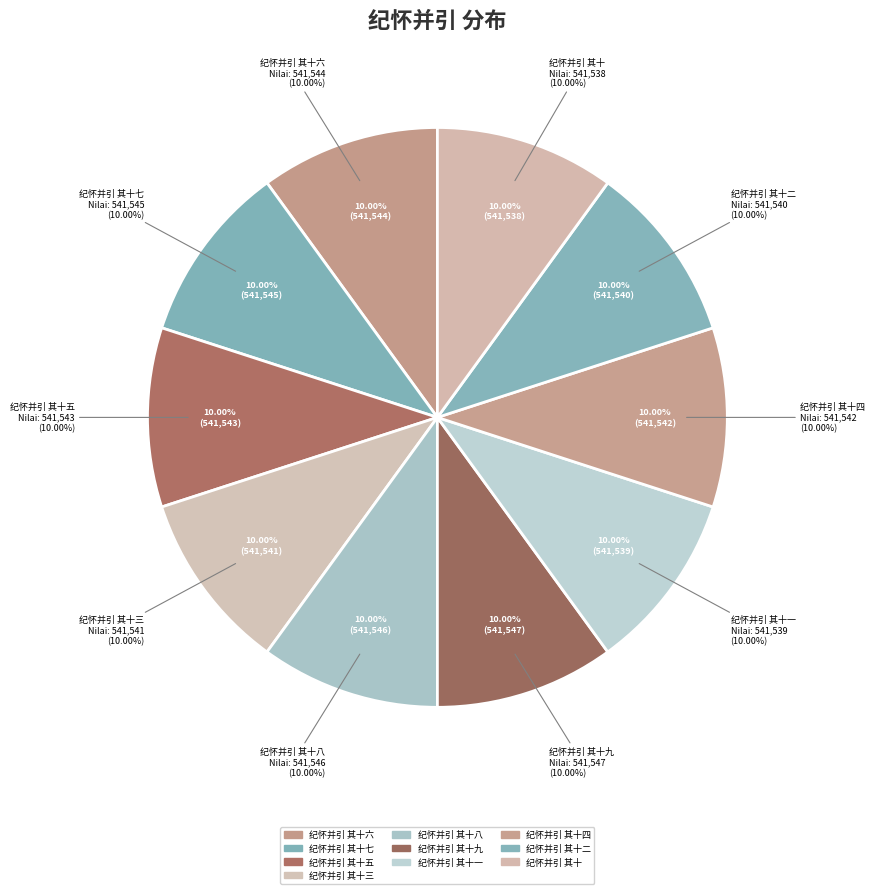

What is the smallest slice in the pie chart?

纪怀并引 其十